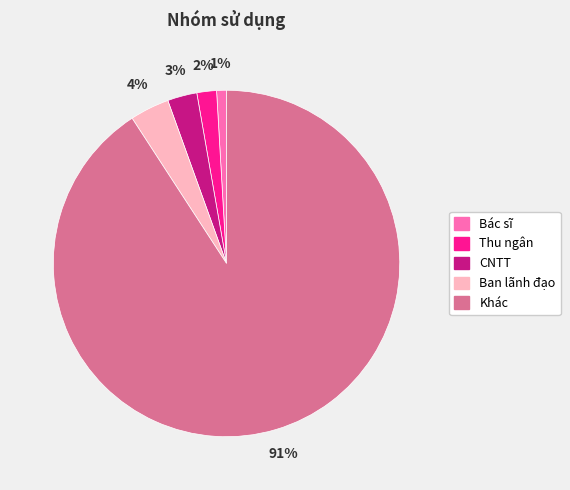

Do Ban lãnh đạo and Thu ngân together represent more than half of the pie?

No